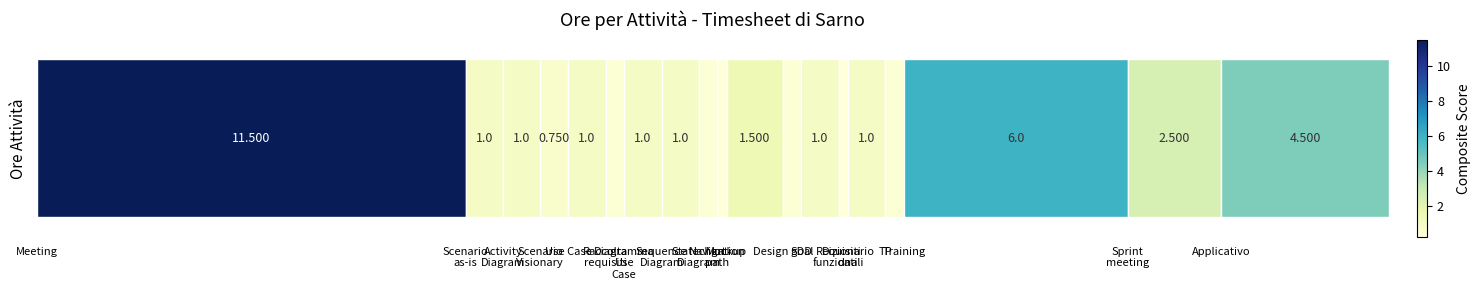

The value at SDD is 1.0. True or false?

True